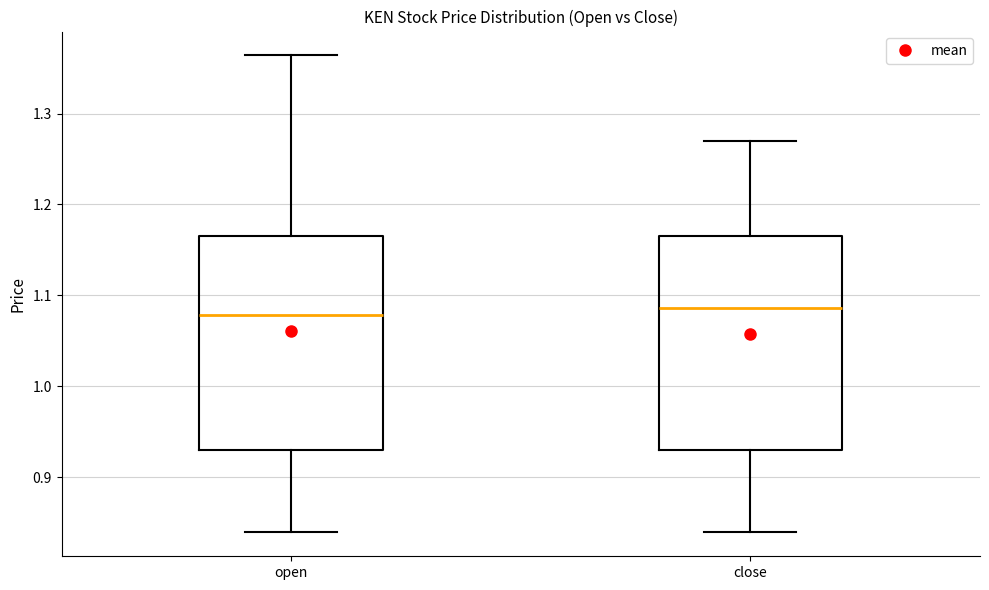

Reading left to right, read every box against the y-axis: the position of its median line, the range the box covers, and the ends of its whiskers. The values are not printed on the chart, so give them approximately, as read against the axis.

open: median 1.08, box 0.93 to 1.16, whiskers 0.84 to 1.36
close: median 1.09, box 0.93 to 1.16, whiskers 0.84 to 1.27